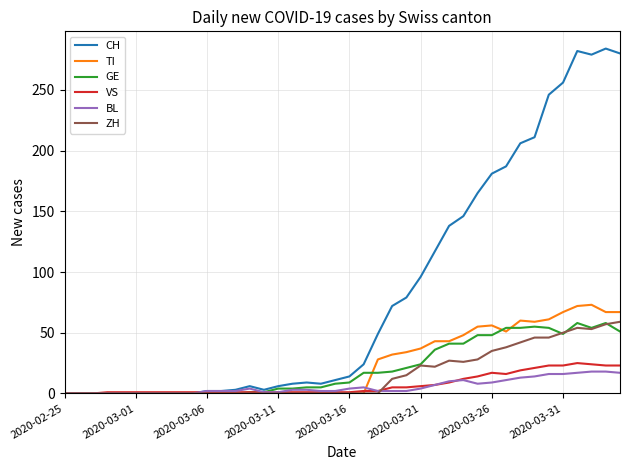

Which series has the largest total across all categories?

CH